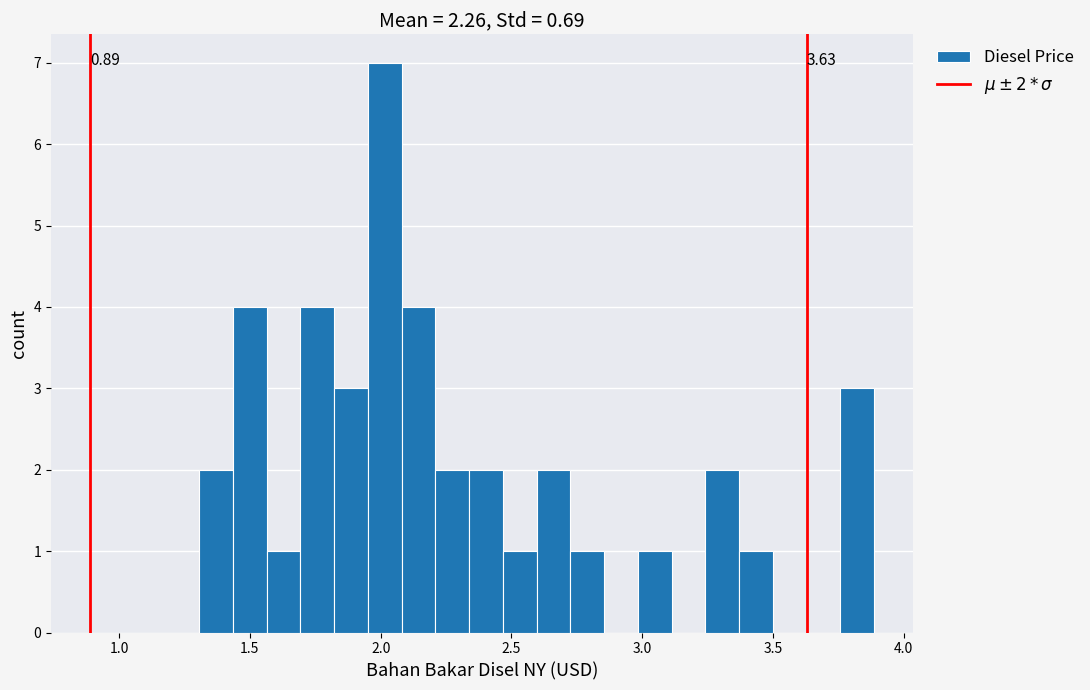

Around what value on the x-axis is the tallest bar? Give the approximate position of its centre, as read against the axis.

2.00